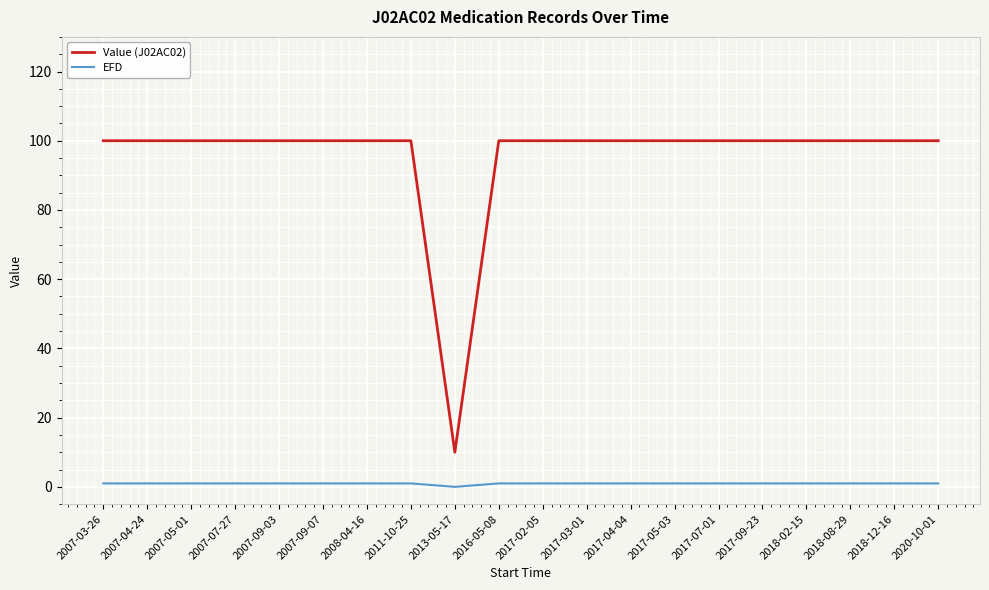

In Value (J02AC02), how many points are lower than both neighbors (excluding endpoints)?

1